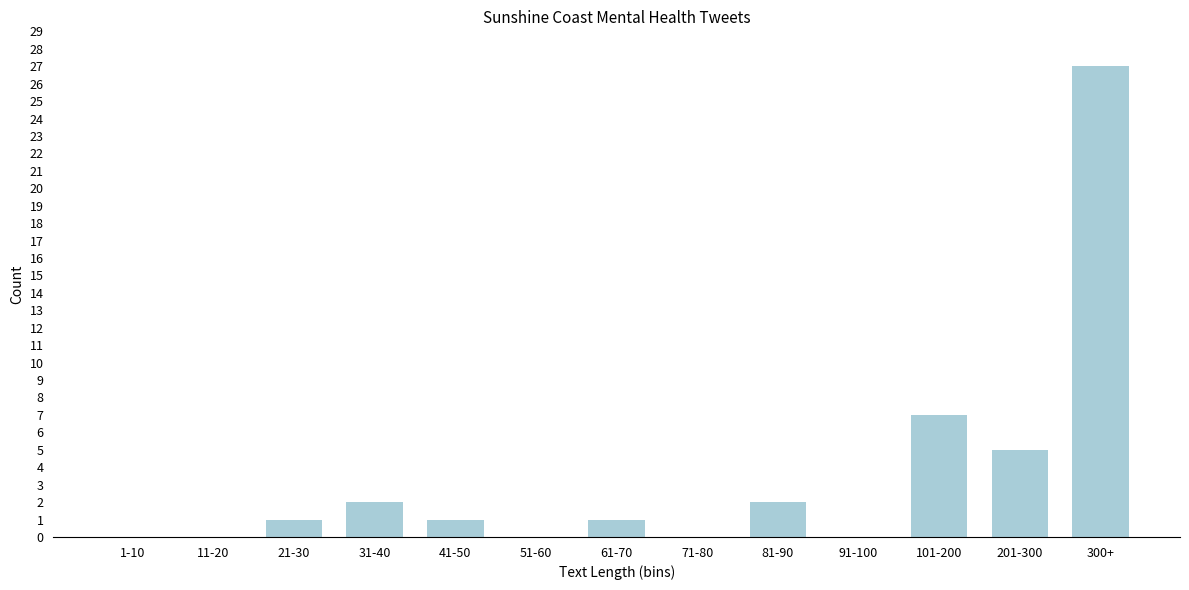

Reading right to left, transcribe all the data shown in this chart.

300+=27	201-300=5	101-200=7	91-100=0	81-90=2	71-80=0	61-70=1	51-60=0	41-50=1	31-40=2	21-30=1	11-20=0	1-10=0